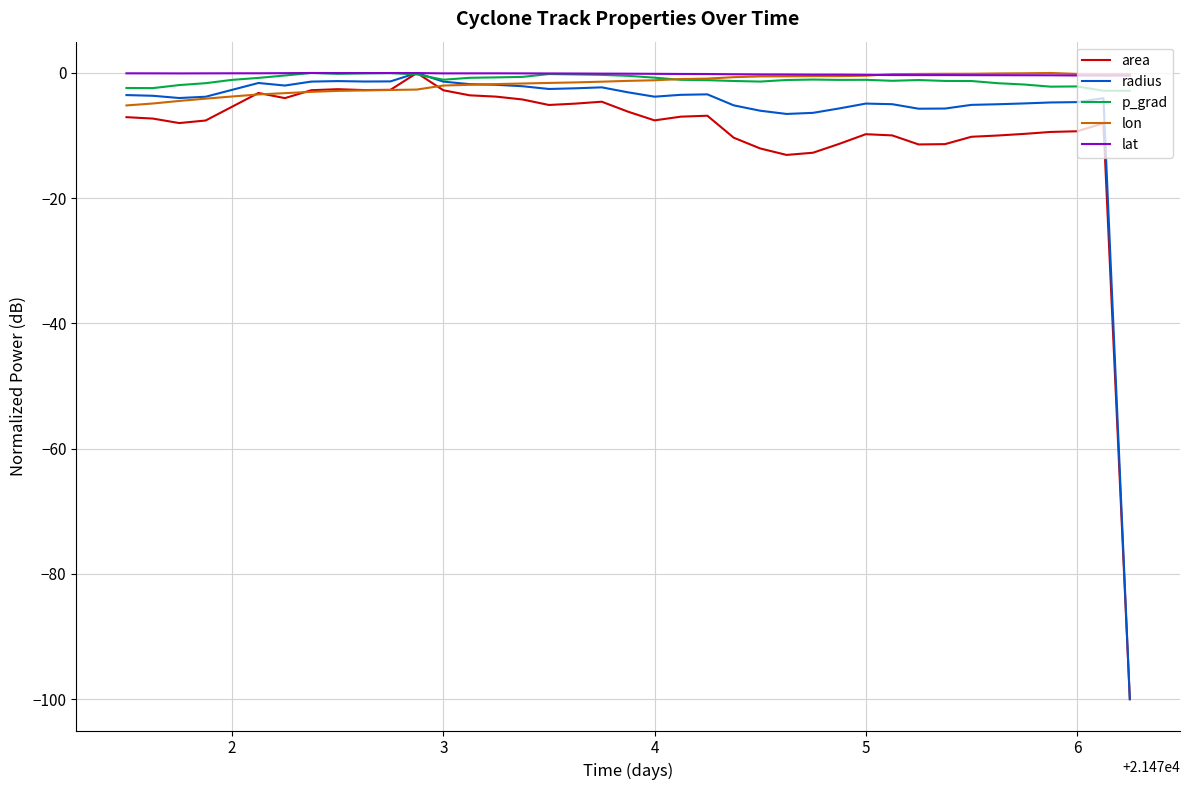

What are all the series names shown in the legend?

area, radius, p_grad, lon, lat